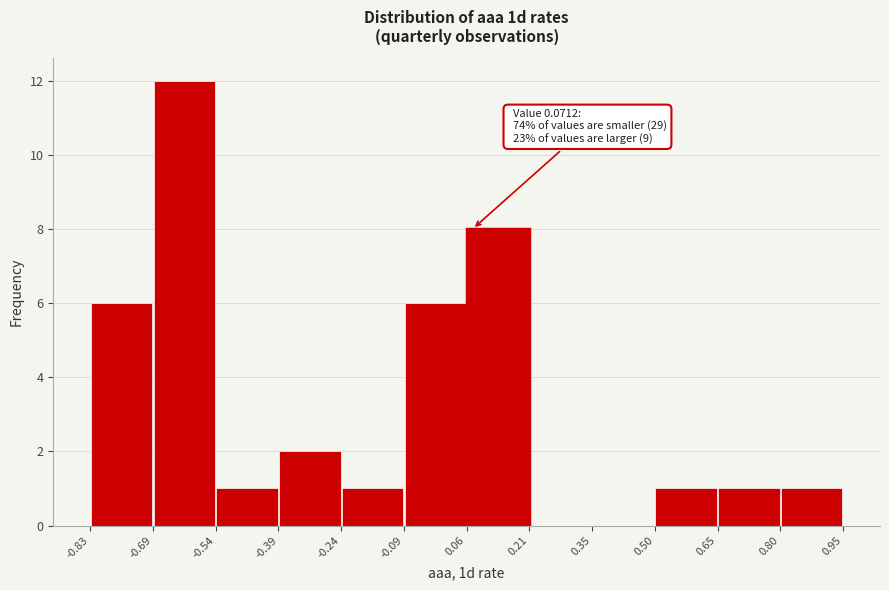

Over which range of the x-axis is the bar tallest?

-0.69 to -0.54